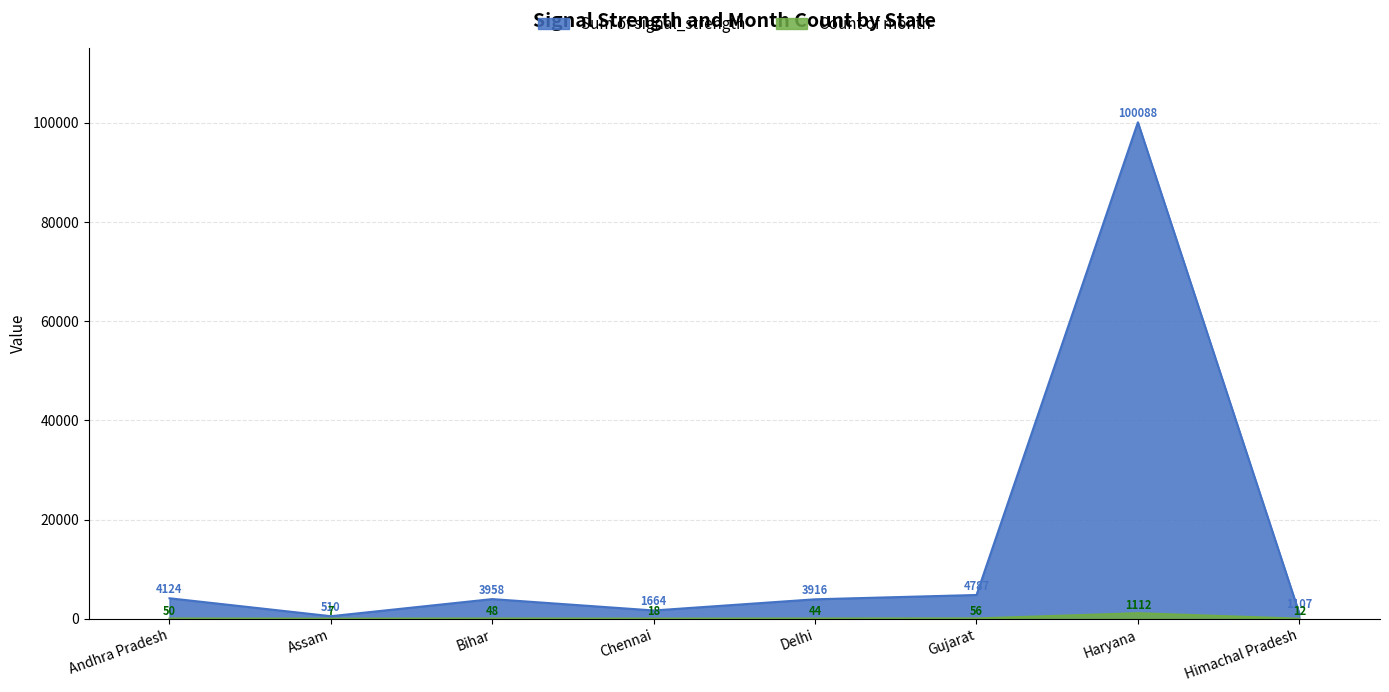

List the series in order of their overall mean, lowest first.

Count of month, Sum of signal_strength